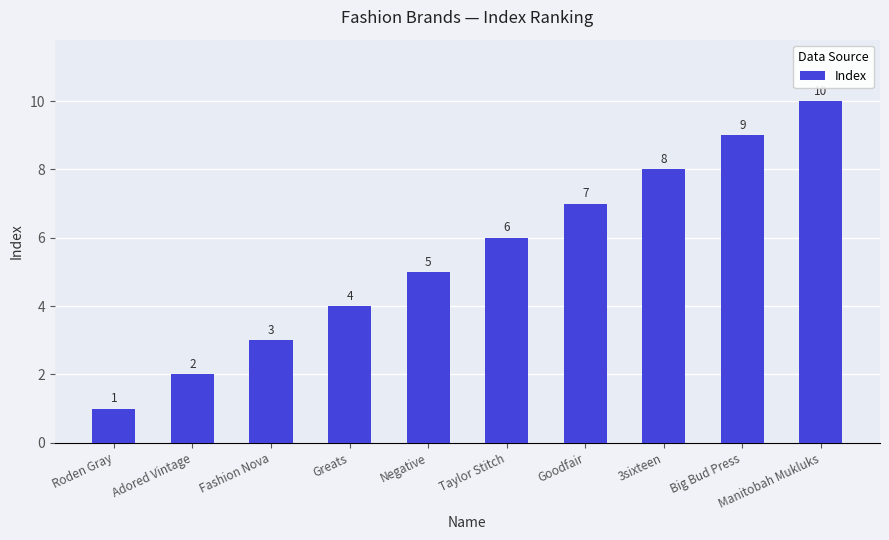

Which has a higher value, Adored Vintage or Big Bud Press?

Big Bud Press